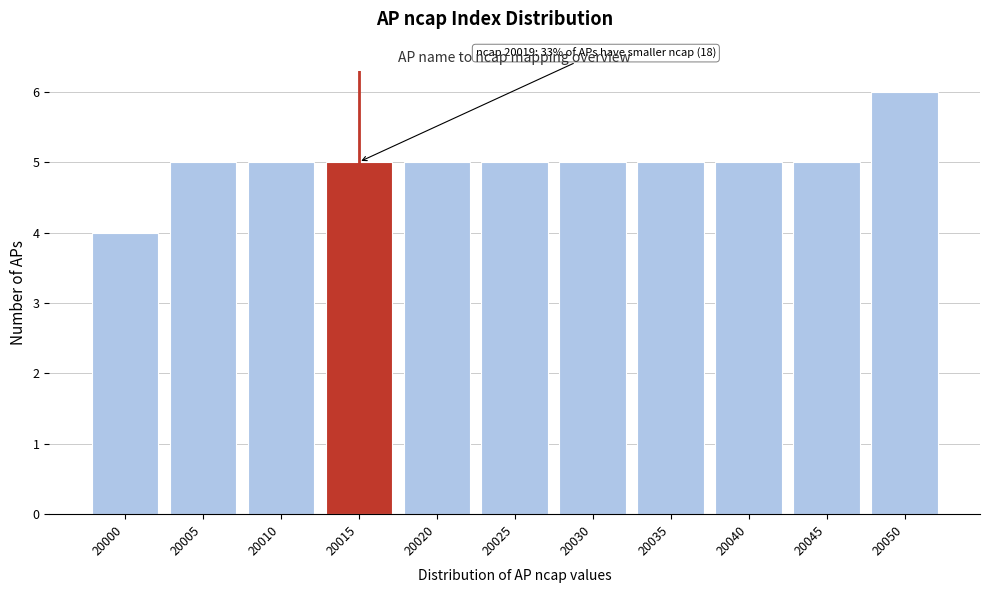

Reading left to right, transcribe all the data shown in this chart.

20000=4	20005=5	20010=5	20015=5	20020=5	20025=5	20030=5	20035=5	20040=5	20045=5	20050=6